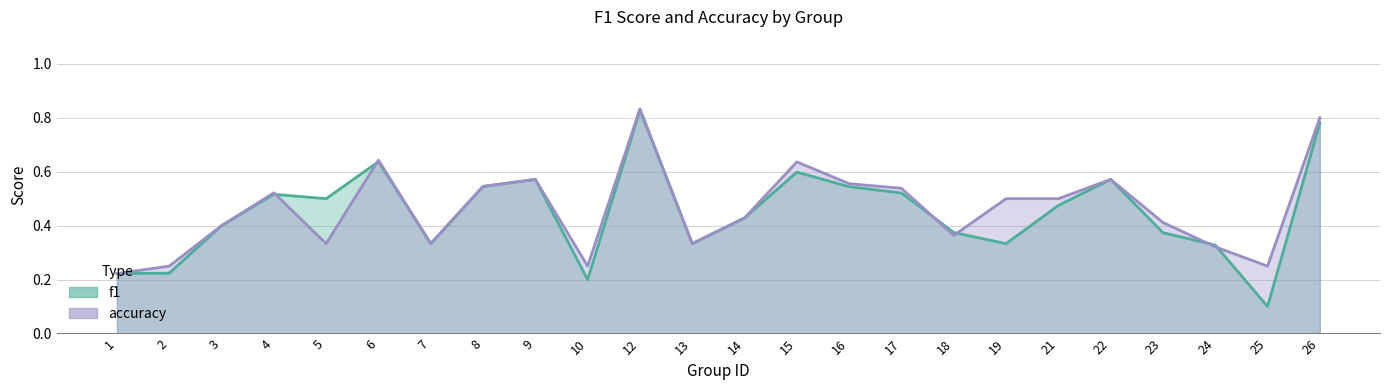

What is the value of the f1 point at the 8th from the left?

0.5